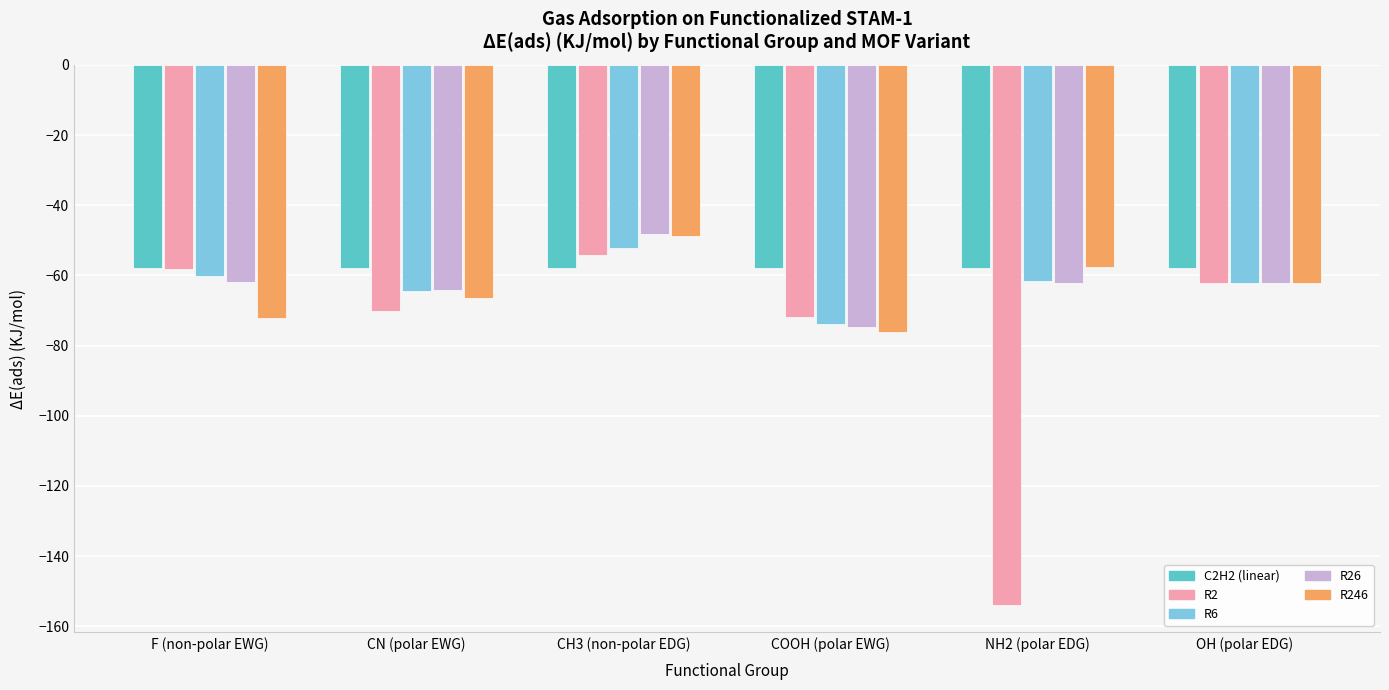

What is the approximate value of R6 at F (non-polar EWG)?

-60.0